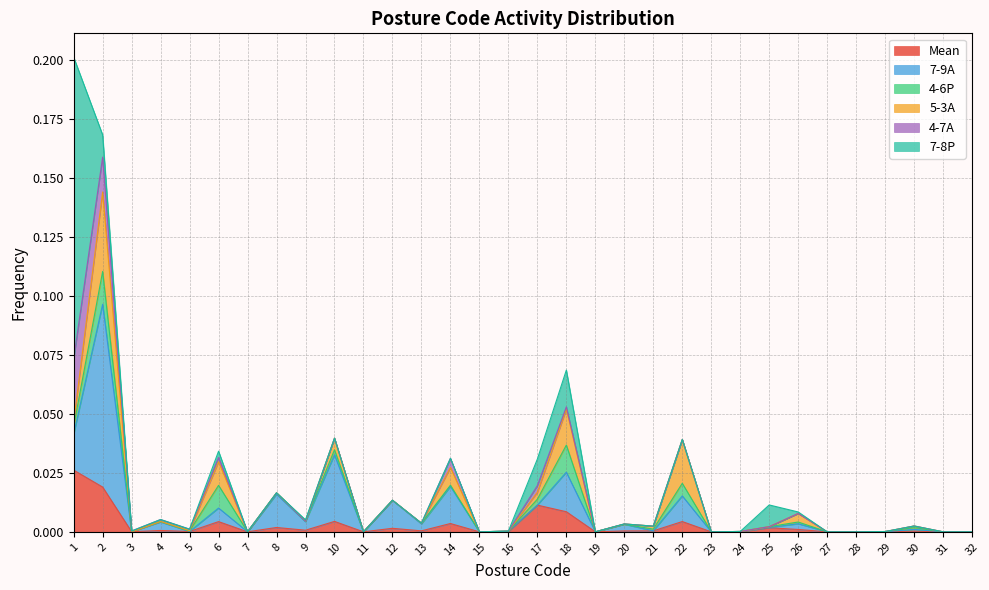

Rank the categories by 4-7A value from lowest to highest.

7, 8, 9, 10, 11, 12, 13, 15, 16, 19, 20, 21, 22, 23, 24, 25, 26, 27, 28, 29, 30, 31, 32, 3, 5, 4, 18, 6, 17, 14, 2, 1